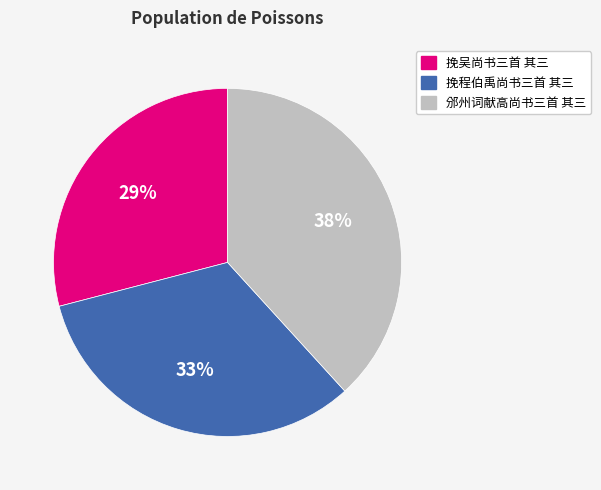

Do 挽吴尚书三首 其三 and 邠州词献高尚书三首 其三 together represent more than half of the pie?

Yes